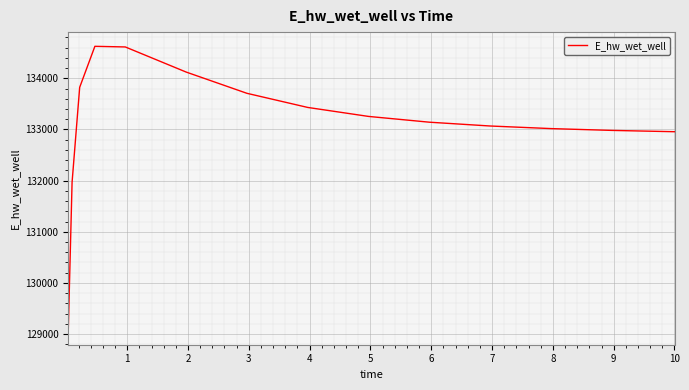

What is the smallest value displayed?

129069.2